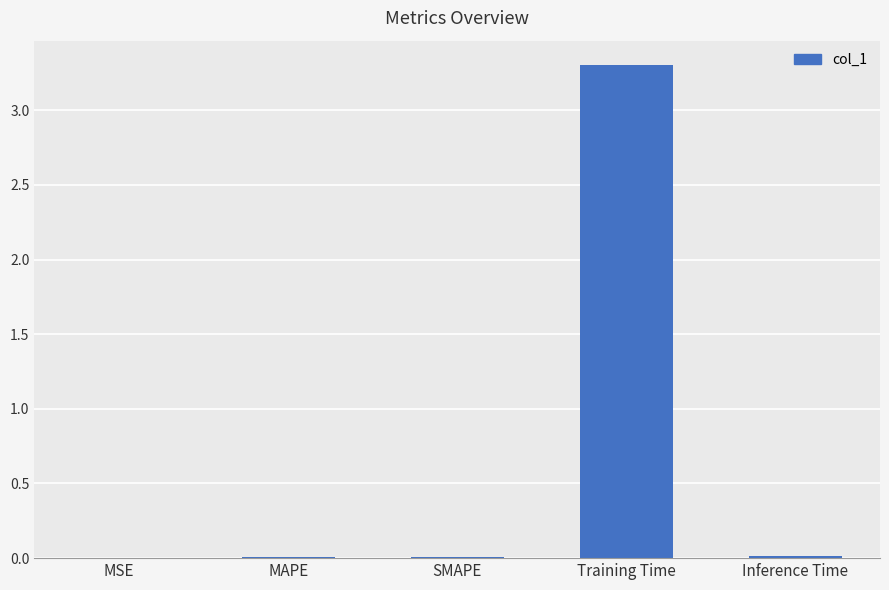

What is the sum of all values?

3.3